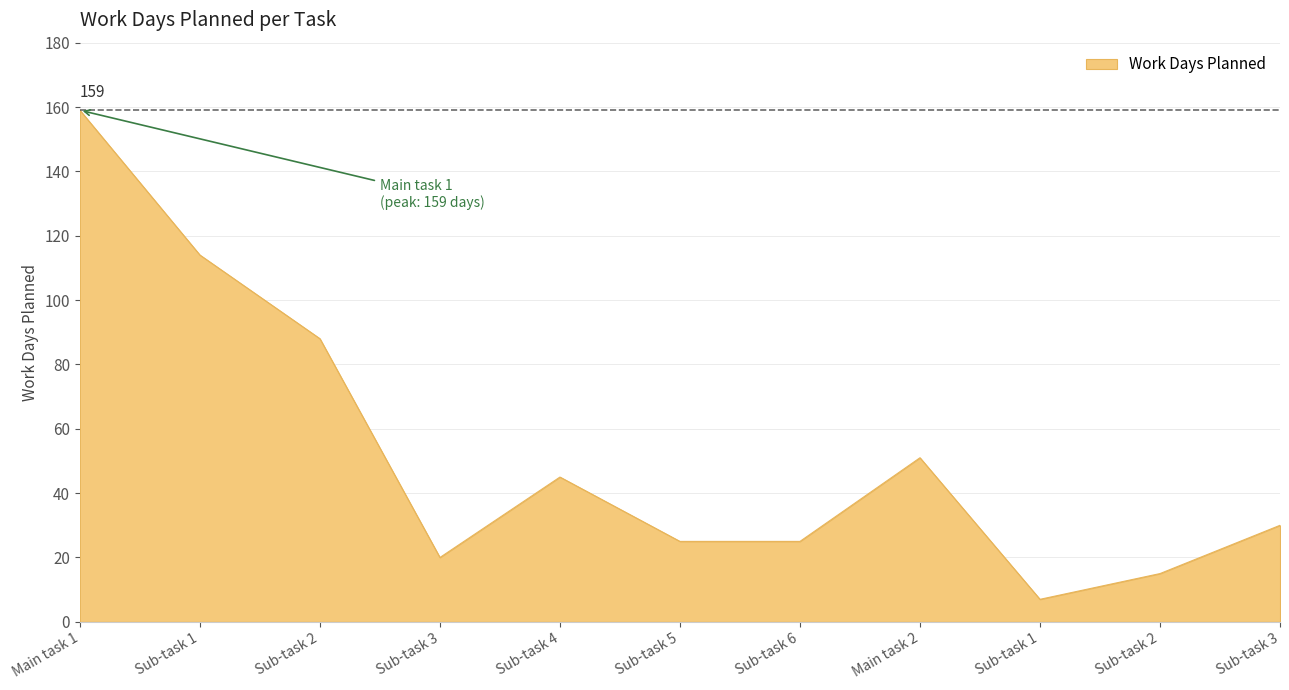

Reading left to right, what are all the values shown in this chart?

Main task 1=159	Sub-task 1=114	Sub-task 2=88	Sub-task 3=20	Sub-task 4=45	Sub-task 5=25	Sub-task 6=25	Main task 2=51	Sub-task 1=7	Sub-task 2=15	Sub-task 3=30